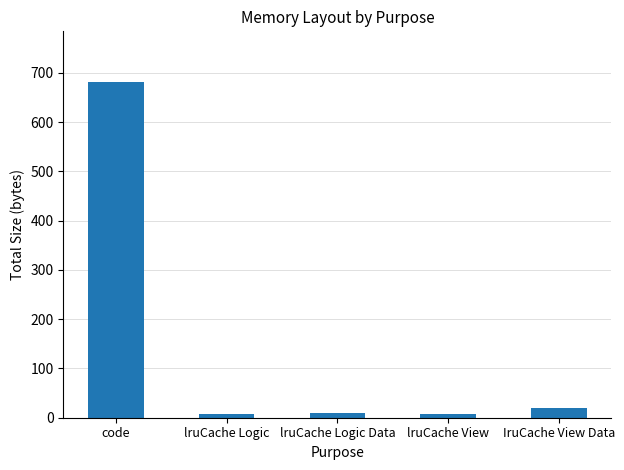

At which category does the chart reach its peak across all series?

code